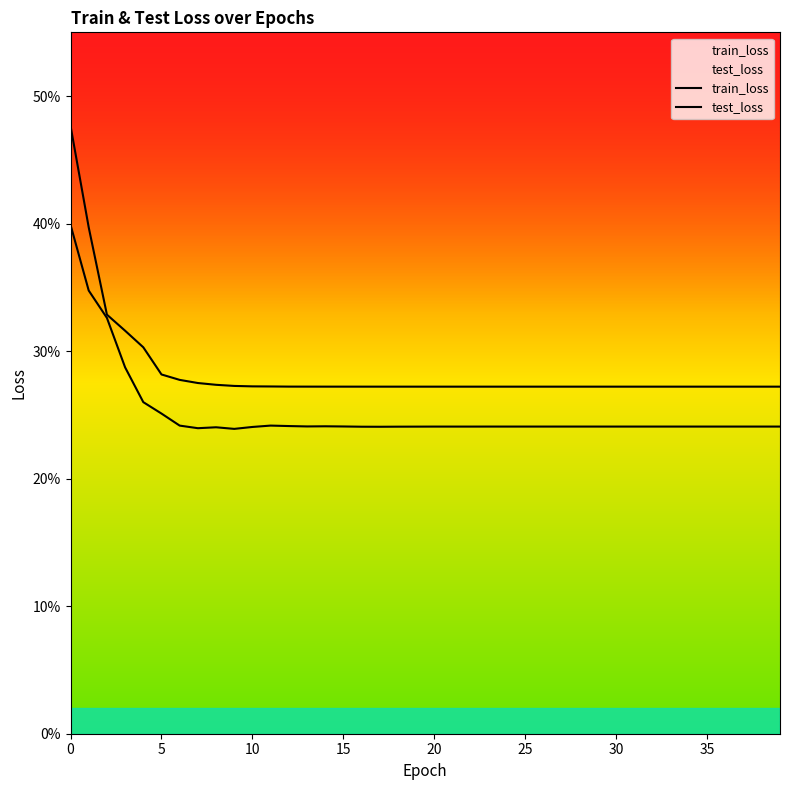

How many test_loss values are between 0 and 1?

40